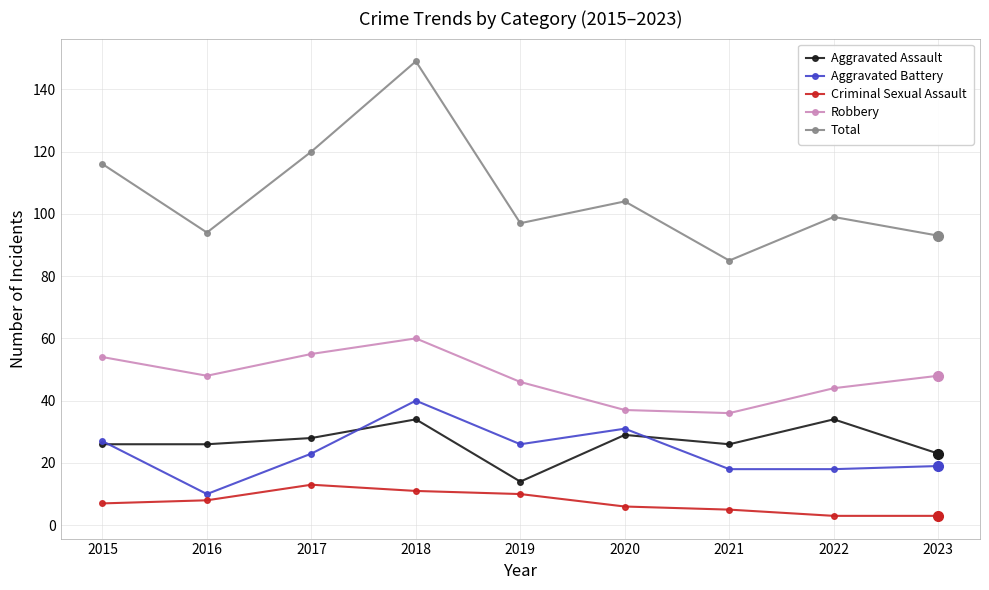

Which series has the largest range (max minus min)?

Total